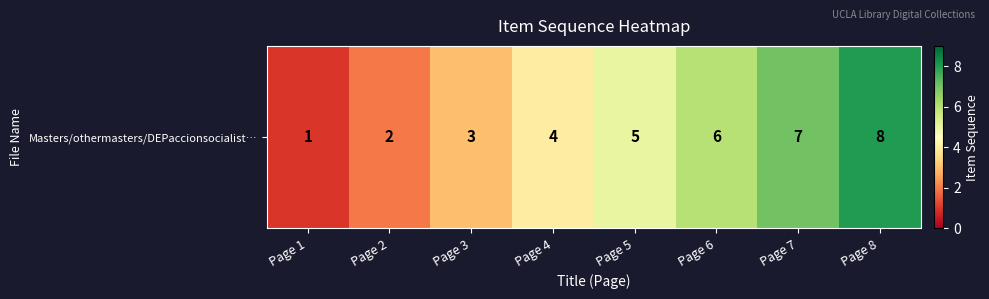

Approximately how many times larger is the value at Page 4 compared to Page 8?

0.5